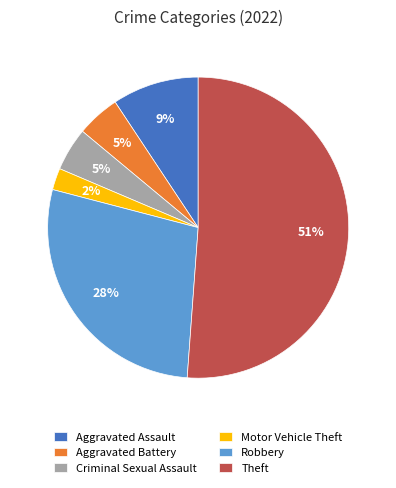

Which category has the smallest portion of the pie?

Motor Vehicle Theft